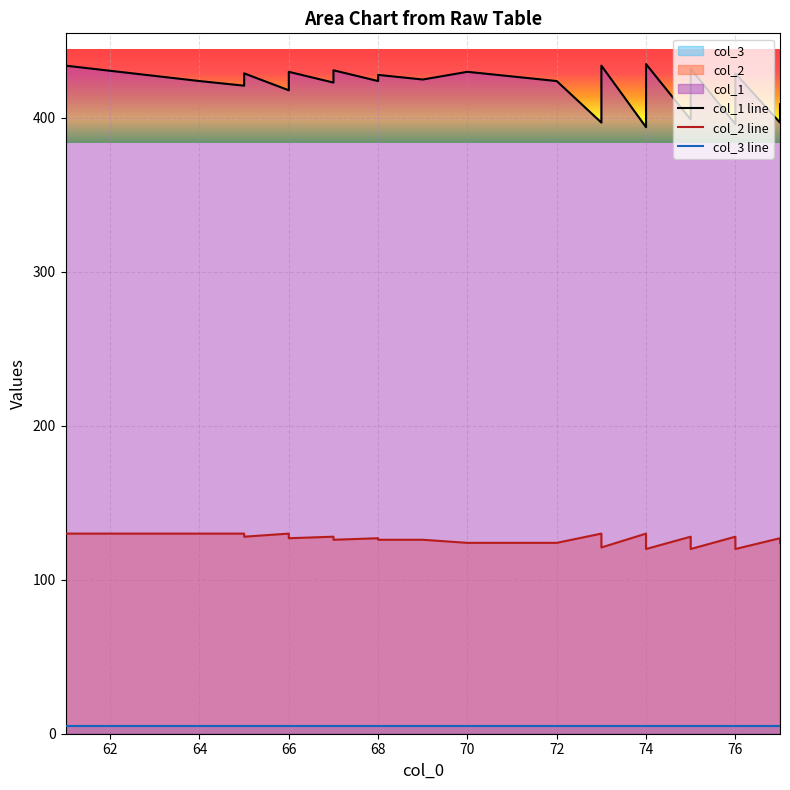

What is the smallest value displayed?

5